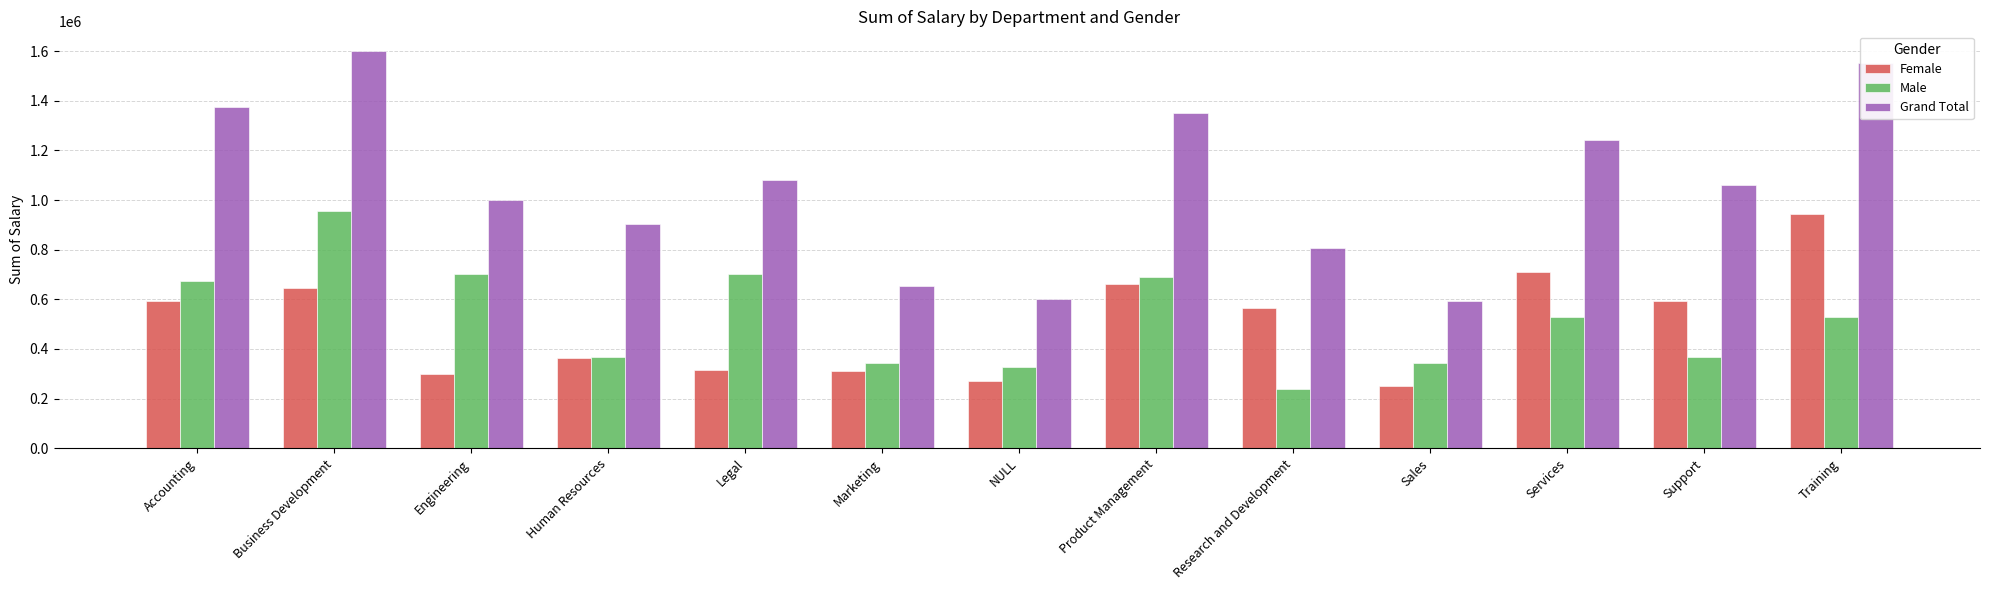

What is the smallest value displayed?

240644.0